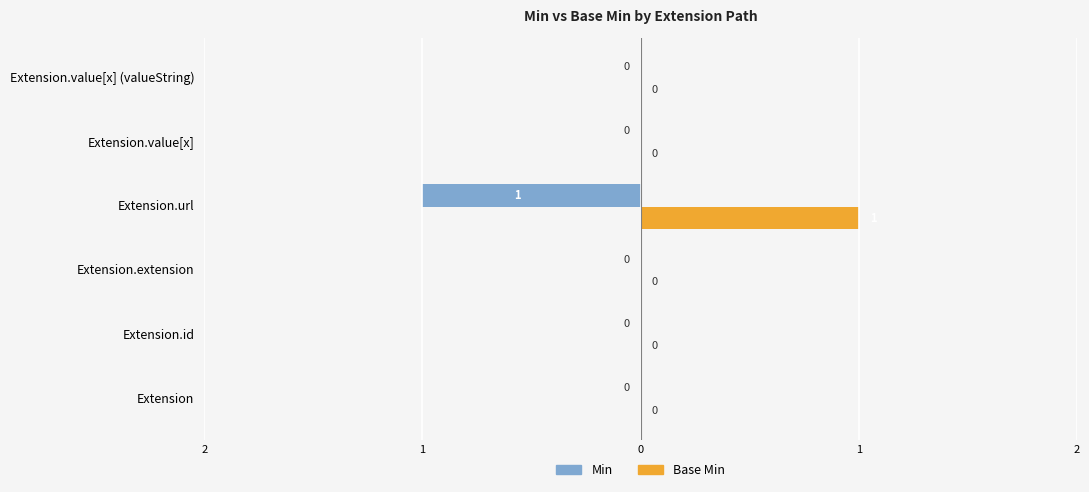

Which series has the widest spread of values?

Min